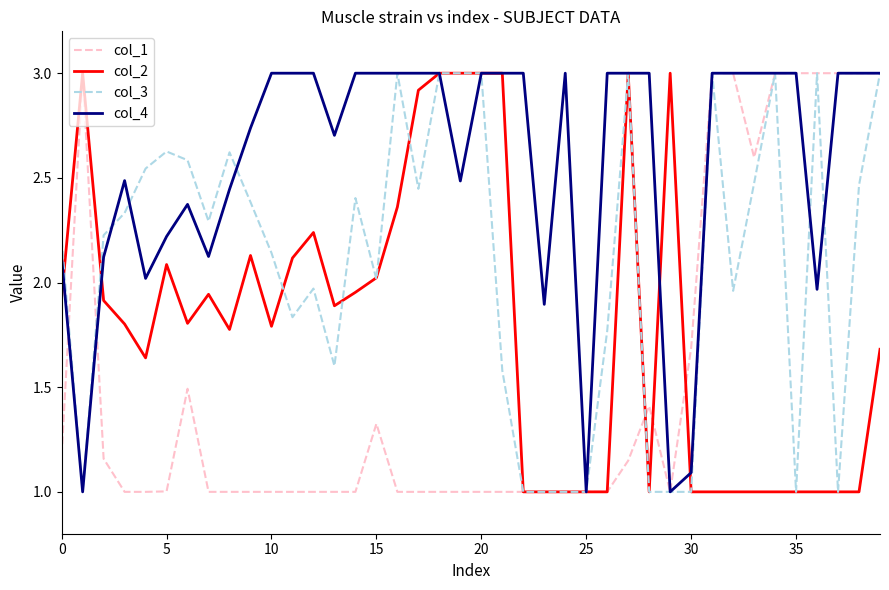

What is the smallest value displayed?

1.0